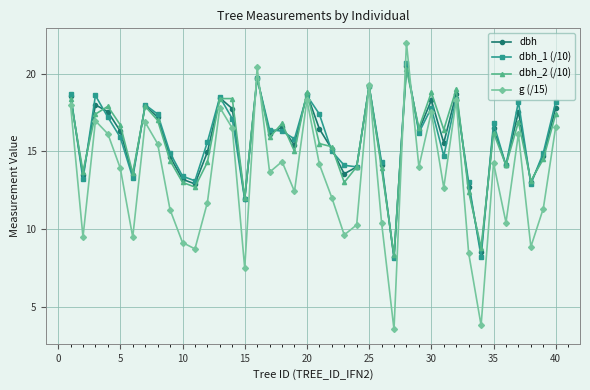

What are all the series names shown in the legend?

dbh, dbh_1 (/10), dbh_2 (/10), g (/15)